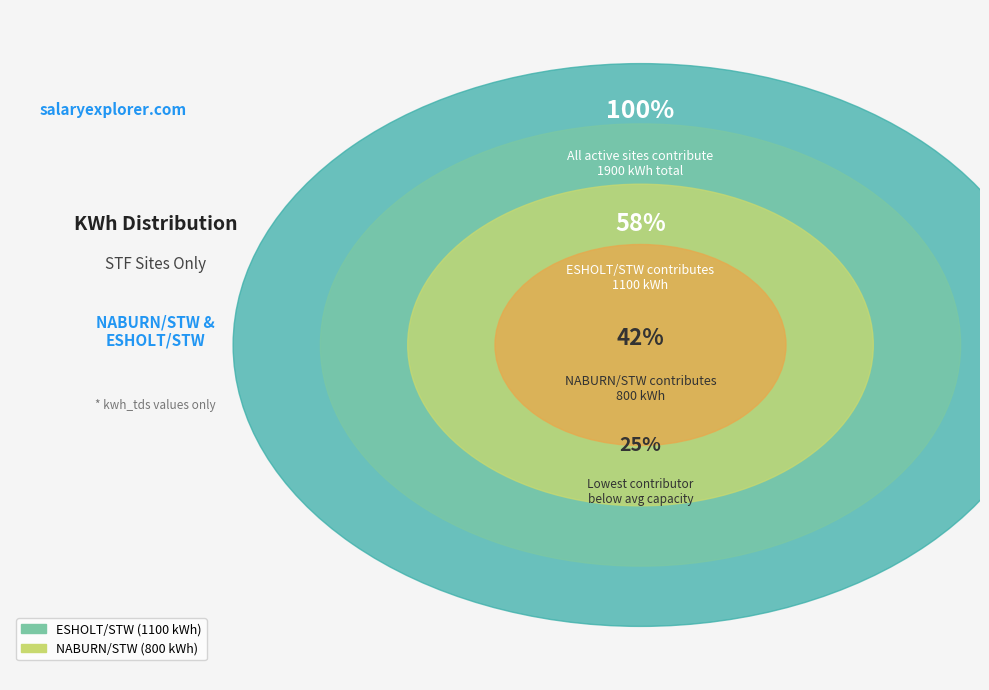

What is the change in value from NABURN/STW to ESHOLT/STW?

+300